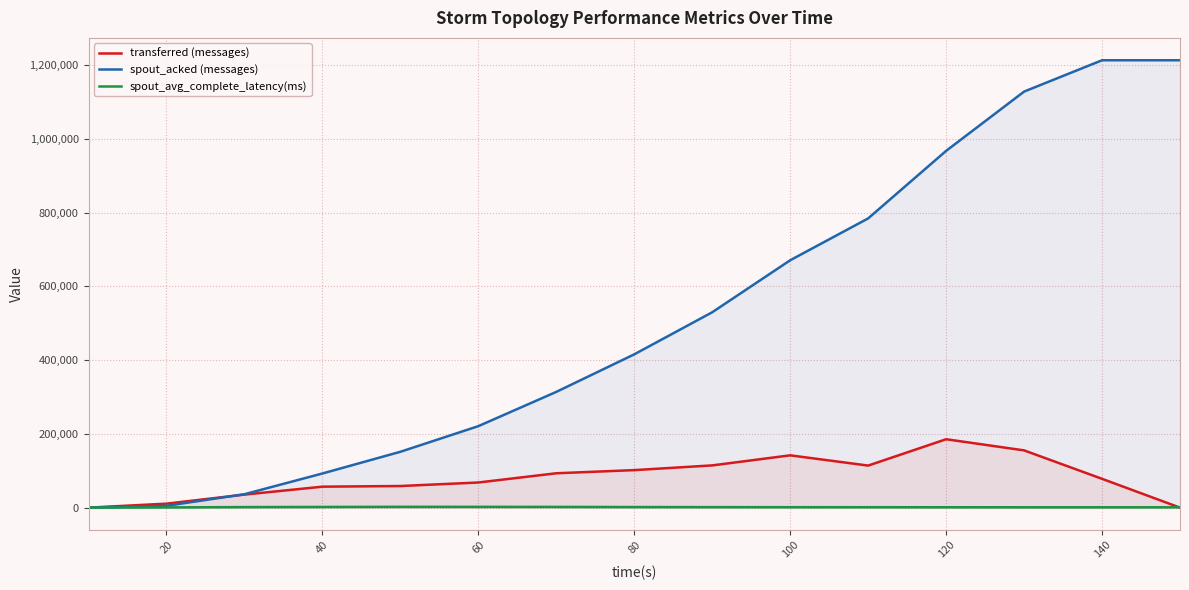

Which series changed the most between 60 and 80?

spout_acked (messages)